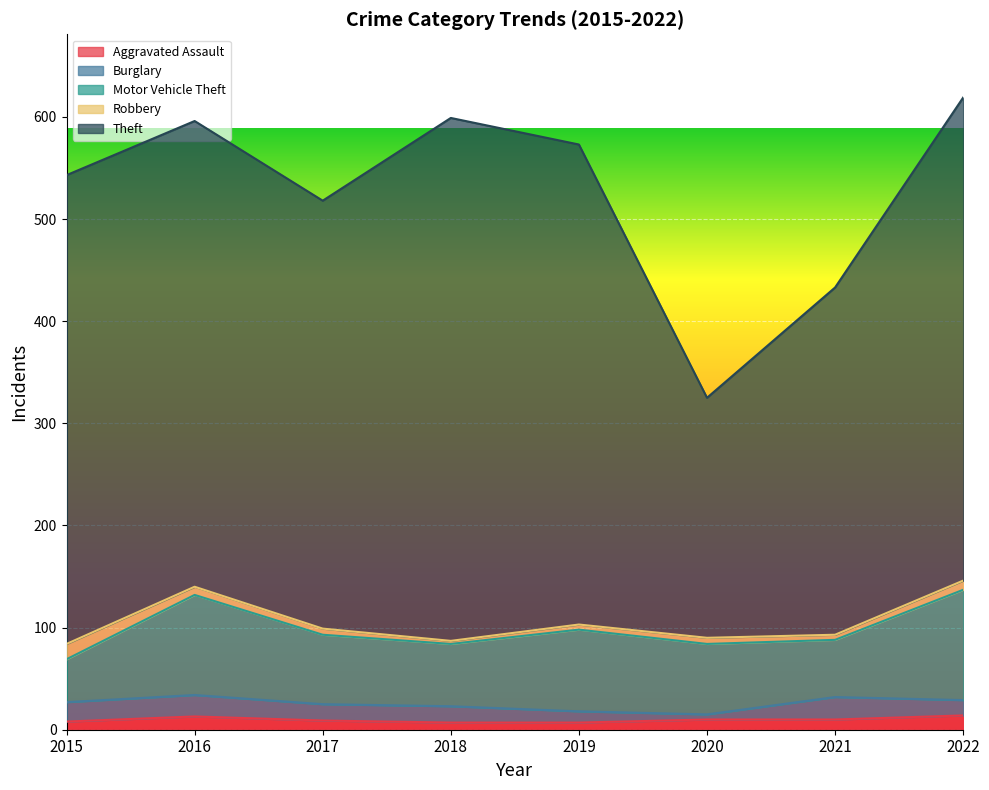

What is the difference between the second highest and second lowest values in the Motor Vehicle Theft series?

42